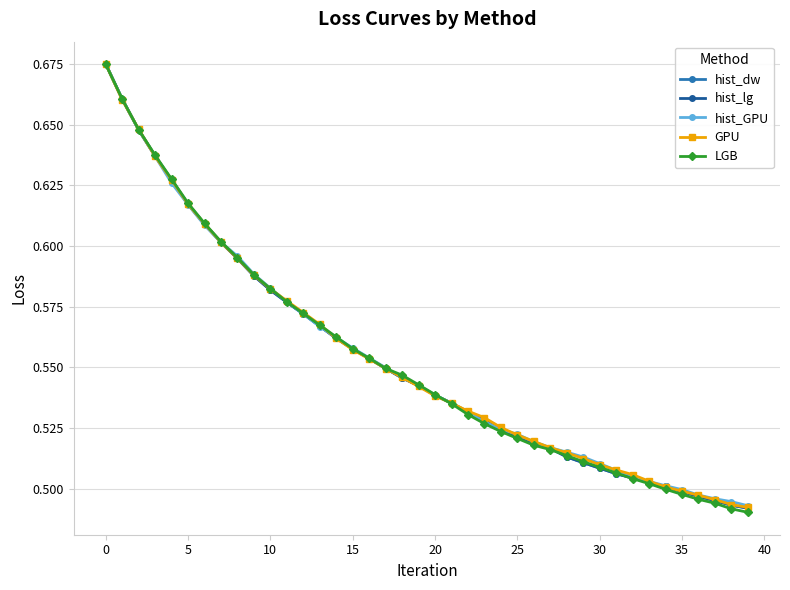

Is this an area chart (filled region under the line)?

No